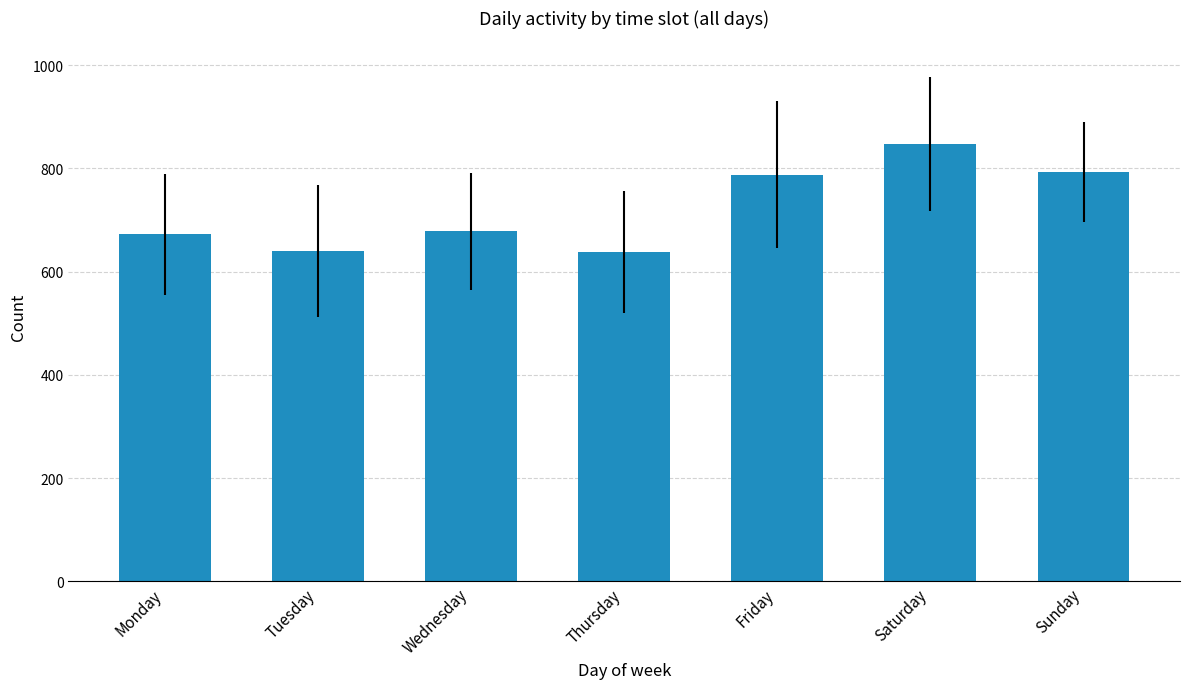

The chart shows a value of 640 at Tuesday. True or false?

True